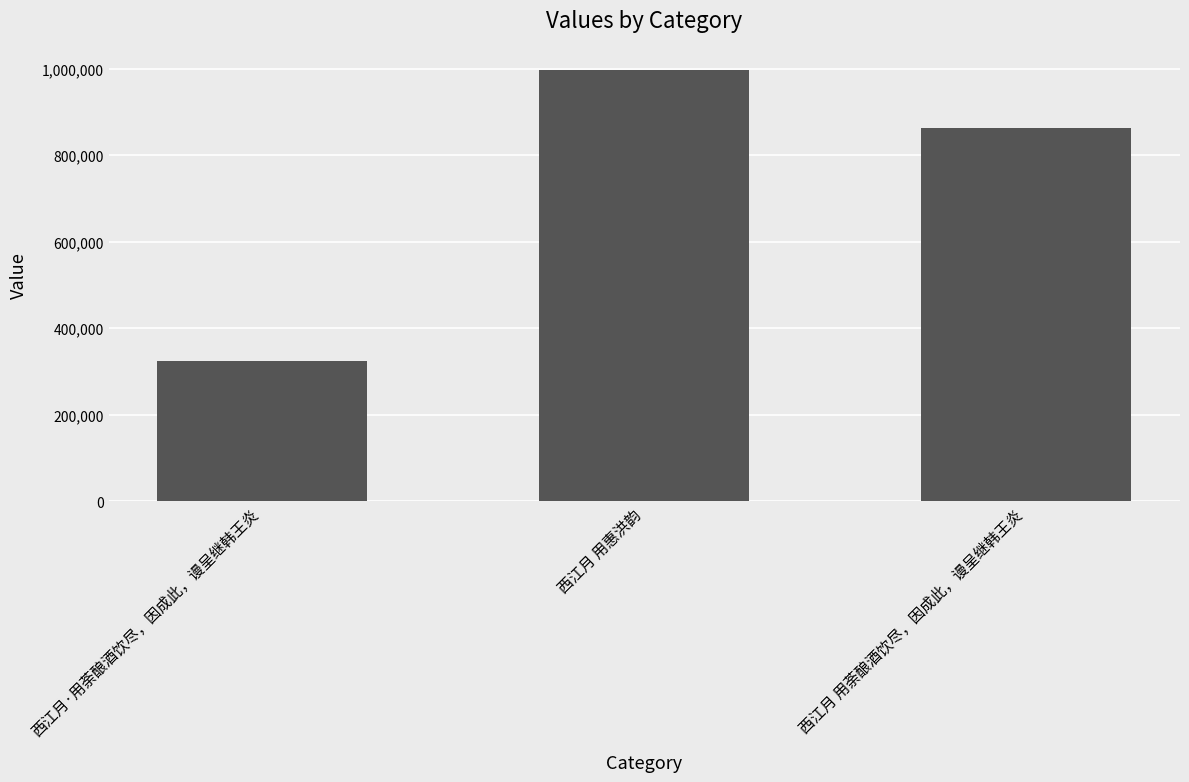

What is the label of the 2nd bar from the right?

西江月 用惠洪韵